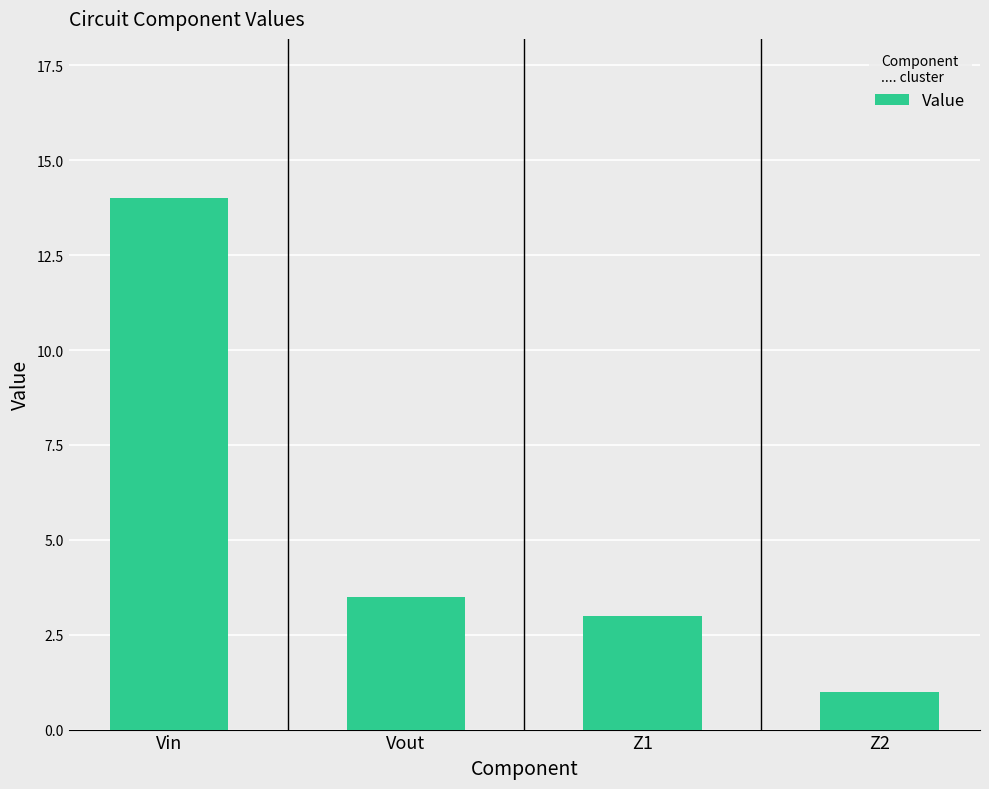

Does the chart contain any negative values?

No